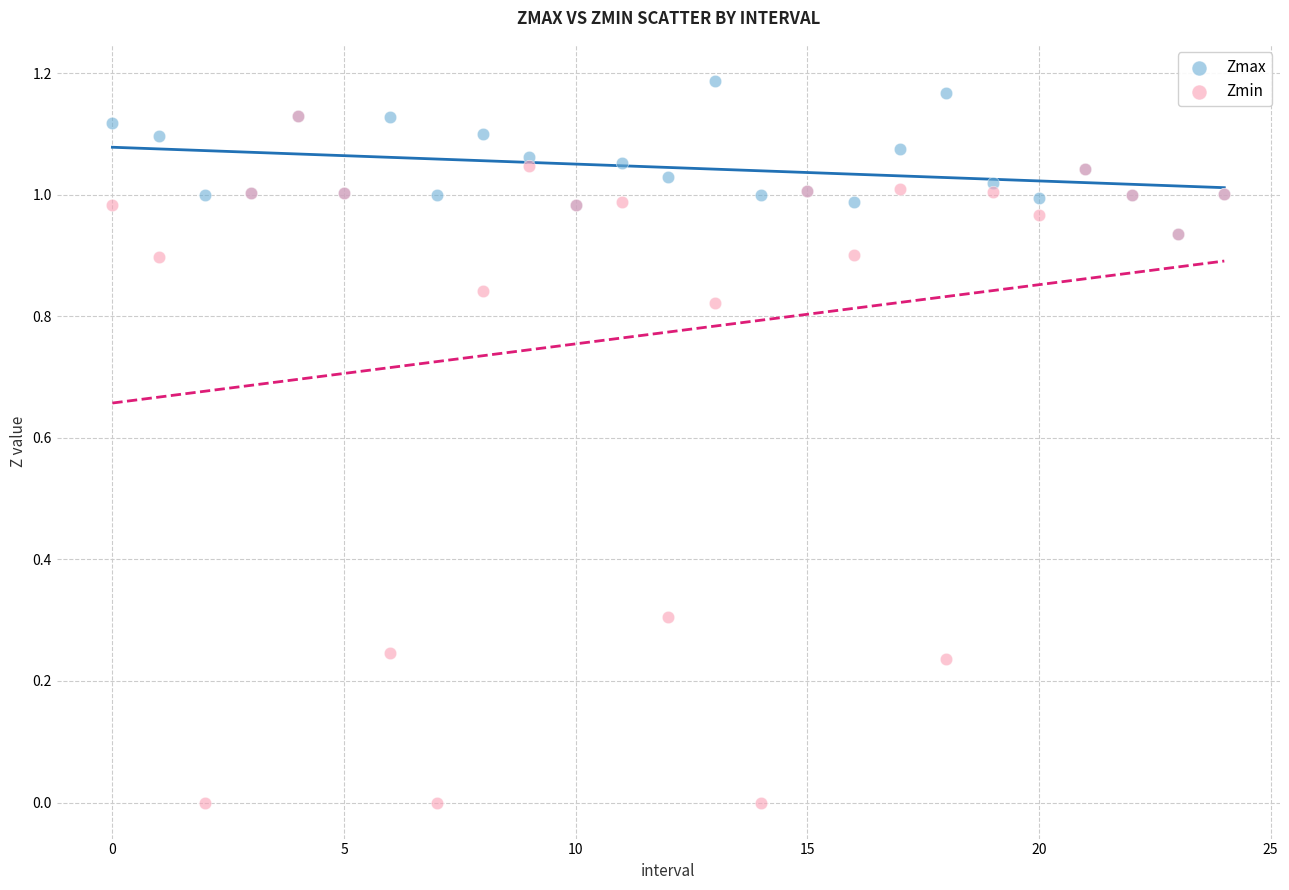

What are all the series names shown in the legend?

Zmax, Zmin